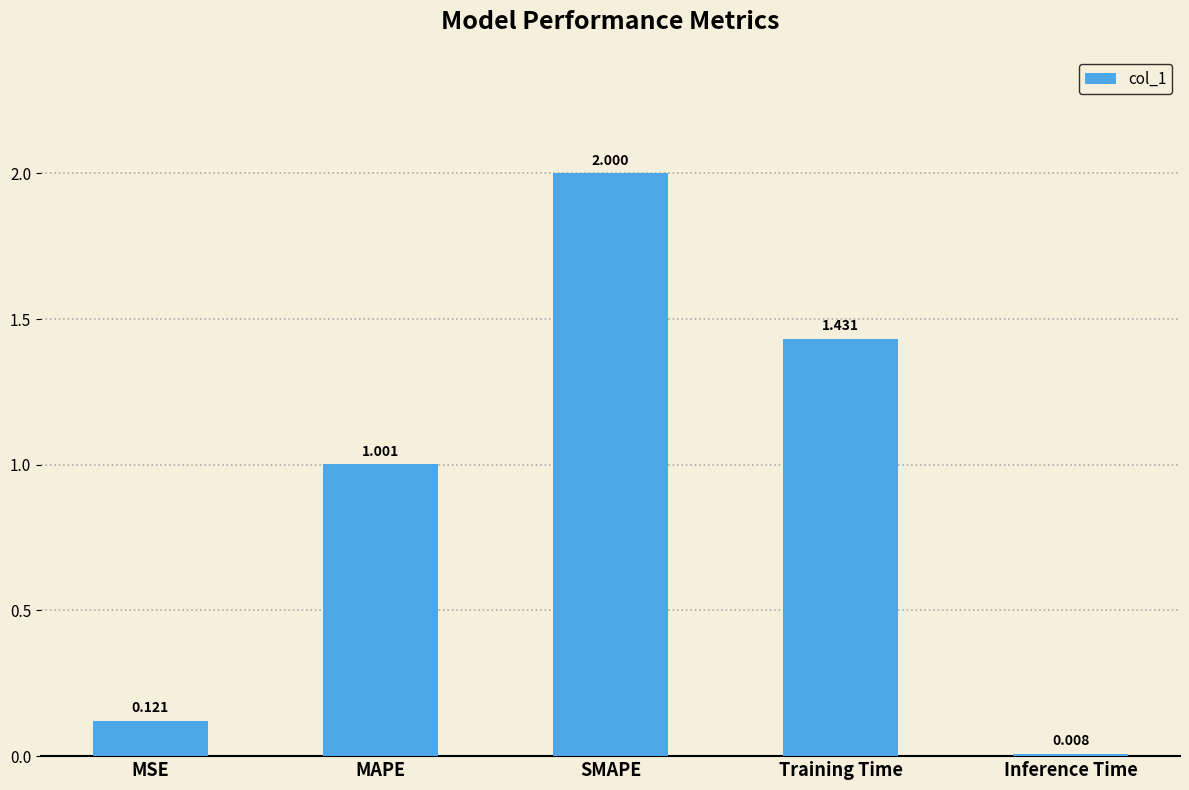

What is the difference between the second highest and second lowest values?

1.3